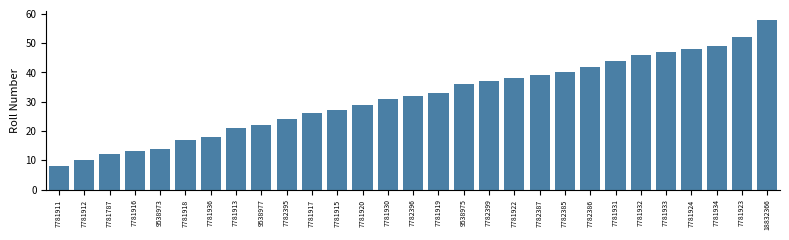

Is it true that the value at 7781930 is 51?

False